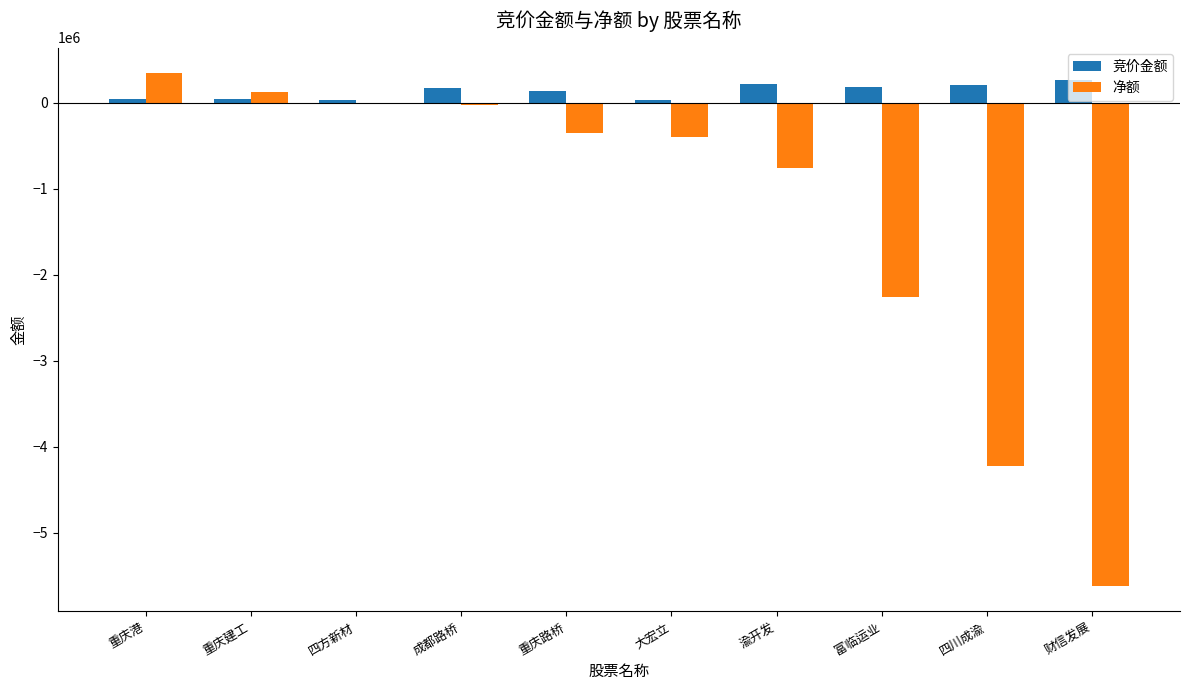

Between 四方新材 and 大宏立, which series saw the biggest shift?

净额